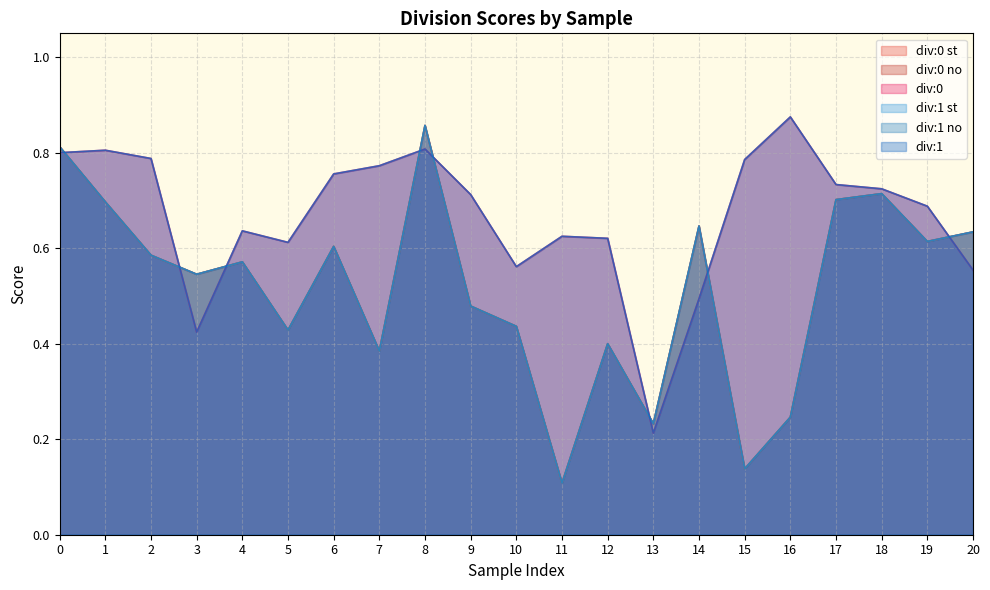

Reading right to left, what are all the values shown in this chart?

div:0 st: 0.6	0.6	0.7	0.7	0.2	0.1	0.6	0.2	0.4	0.1	0.4	0.5	0.9	0.4	0.6	0.4	0.6	0.5	0.6	0.7	0.8
div:0 no: 0.6	0.6	0.7	0.7	0.2	0.1	0.6	0.2	0.4	0.1	0.4	0.5	0.9	0.4	0.6	0.4	0.6	0.5	0.6	0.7	0.8
div:0: 0.6	0.7	0.7	0.7	0.9	0.8	0.5	0.2	0.6	0.6	0.6	0.7	0.8	0.8	0.8	0.6	0.6	0.4	0.8	0.8	0.8
div:1 st: 0.6	0.6	0.7	0.7	0.2	0.1	0.6	0.2	0.4	0.1	0.4	0.5	0.9	0.4	0.6	0.4	0.6	0.5	0.6	0.7	0.8
div:1 no: 0.6	0.6	0.7	0.7	0.2	0.1	0.6	0.2	0.4	0.1	0.4	0.5	0.9	0.4	0.6	0.4	0.6	0.5	0.6	0.7	0.8
div:1: 0.6	0.7	0.7	0.7	0.9	0.8	0.5	0.2	0.6	0.6	0.6	0.7	0.8	0.8	0.8	0.6	0.6	0.4	0.8	0.8	0.8